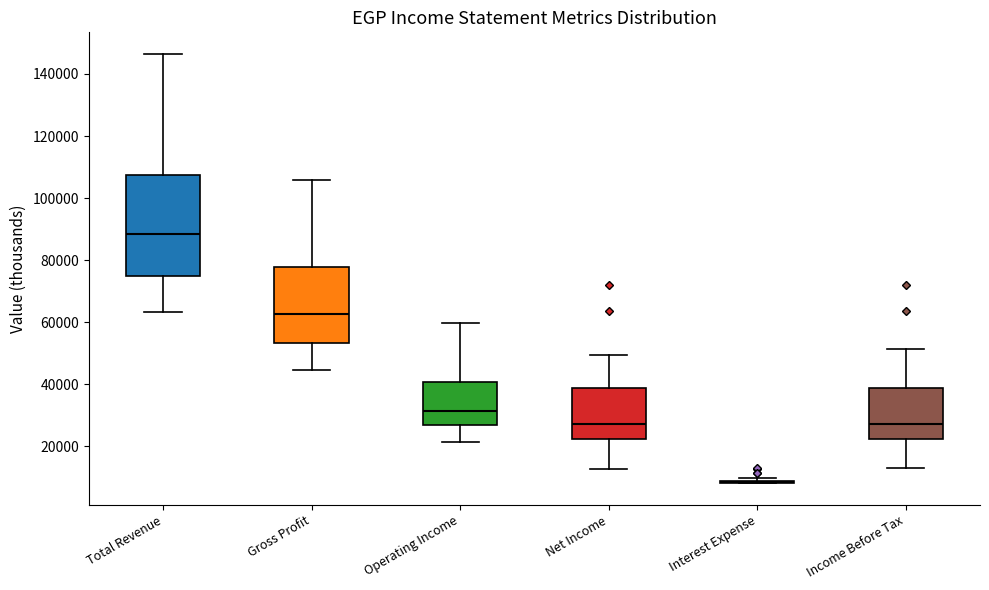

Which box is the tallest, from its lower edge to its upper edge?

Total Revenue